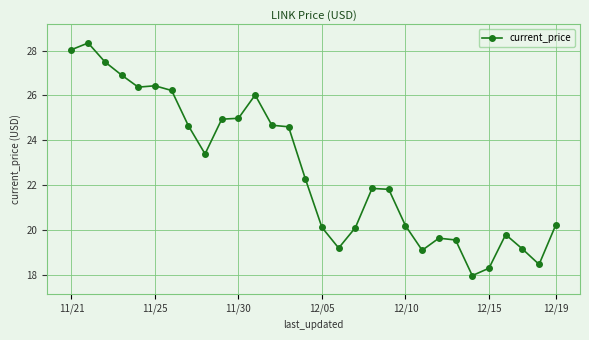

What is the average value?

22.7